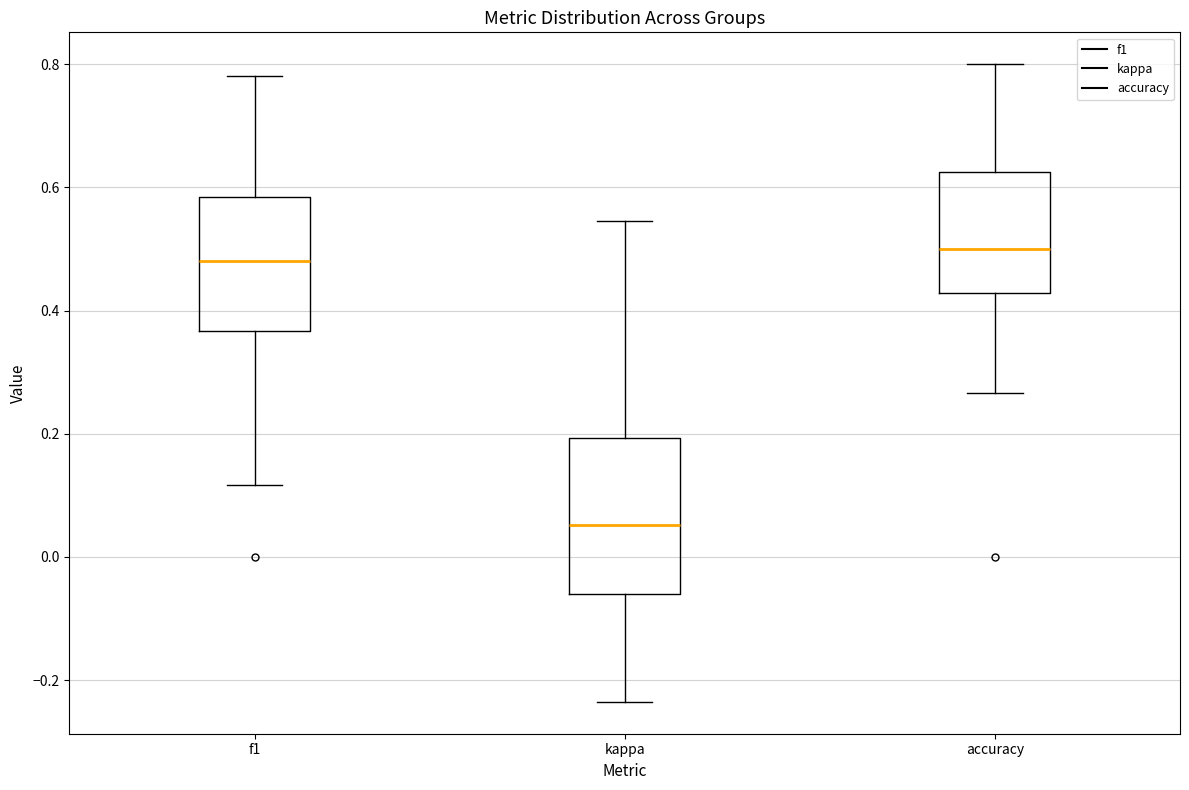

Reading left to right, read every box against the y-axis: the position of its median line, the range the box covers, and the ends of its whiskers. The values are not printed on the chart, so give them approximately, as read against the axis.

f1: median 0.48, box 0.36 to 0.58, whiskers 0.12 to 0.78
kappa: median 0.06, box -0.06 to 0.20, whiskers -0.24 to 0.54
accuracy: median 0.50, box 0.42 to 0.62, whiskers 0.26 to 0.80